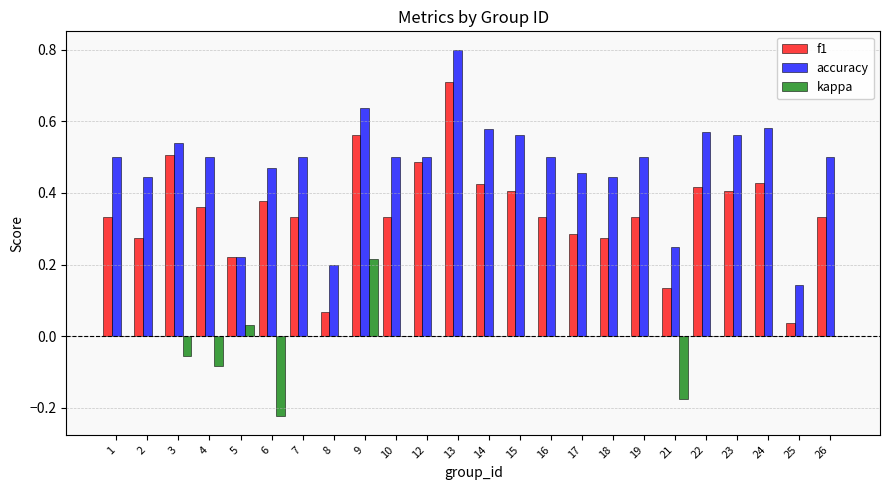

How many series are shown in this chart?

3